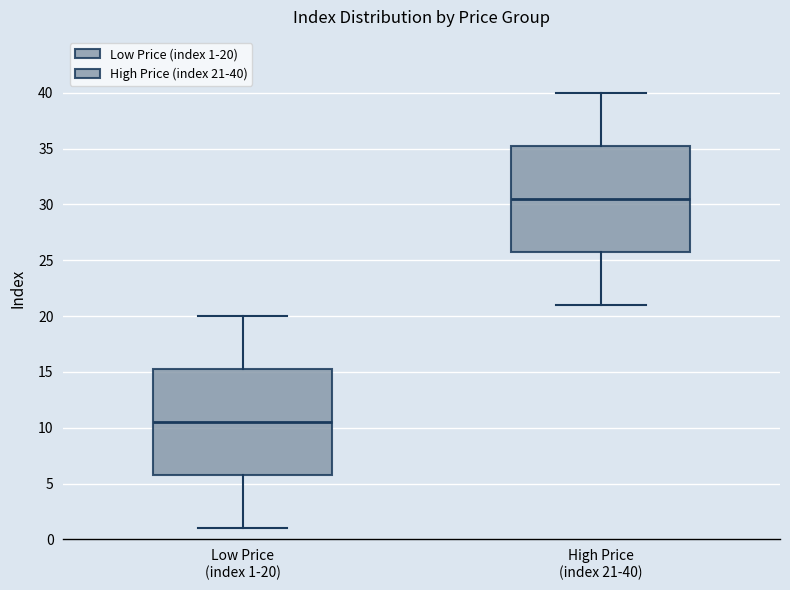

Reading left to right, read every box against the y-axis: the position of its median line, the range the box covers, and the ends of its whiskers. The values are not printed on the chart, so give them approximately, as read against the axis.

Low Price (index 1-20): median 10.5, box 6.0 to 15.5, whiskers 1.0 to 20.0
High Price (index 21-40): median 30.5, box 26.0 to 35.5, whiskers 21.0 to 40.0